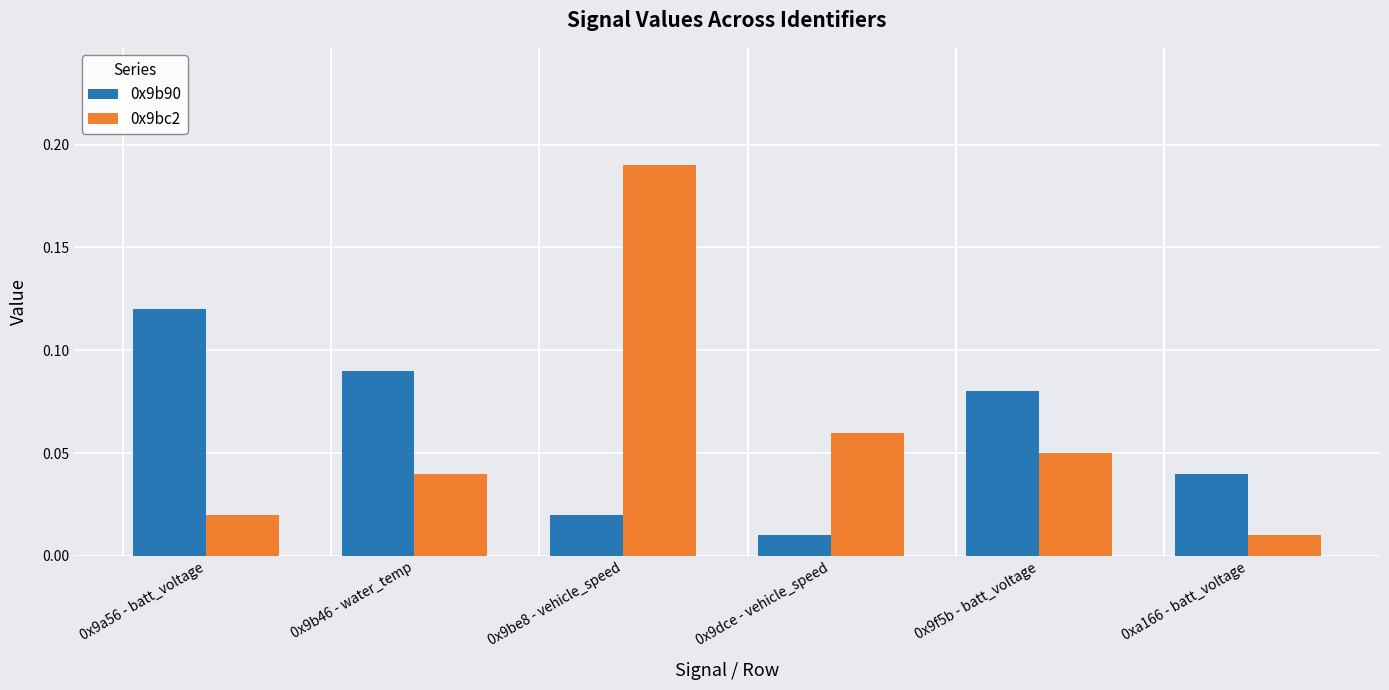

Is it true that 0x9b90 equals 0.0 at 0x9b46 - water_temp?

False